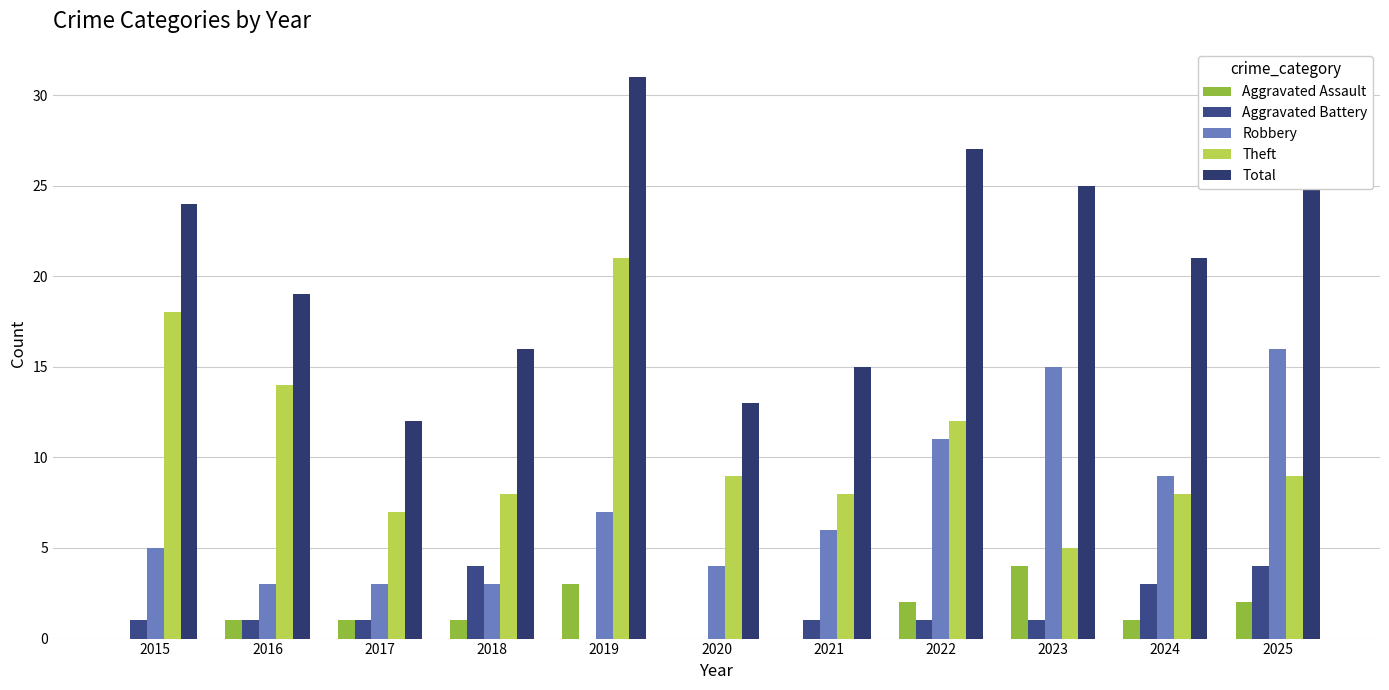

Count the number of data series in this chart.

5